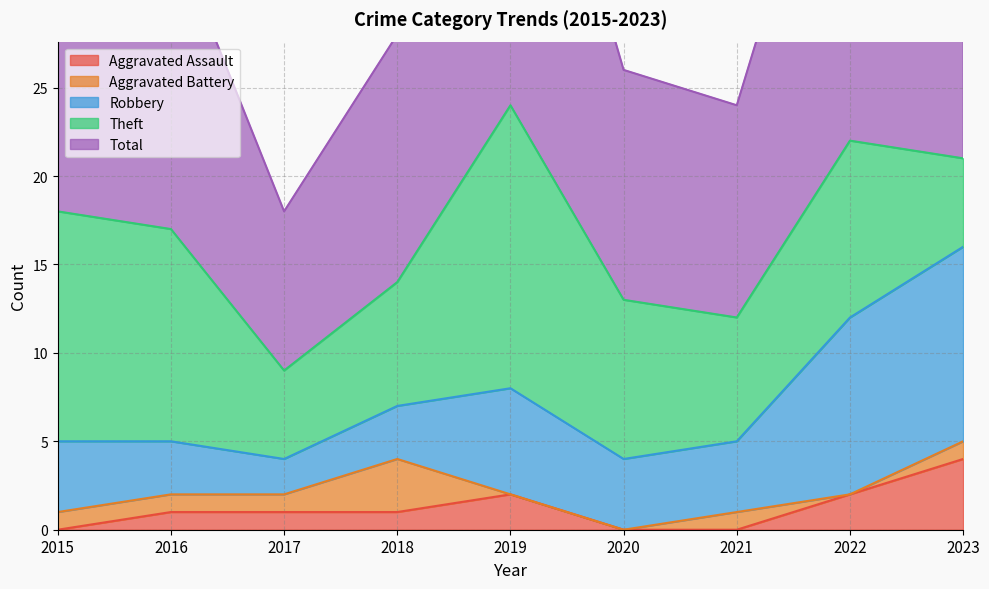

What value does the Total series have at 2018, to the nearest 5?

15